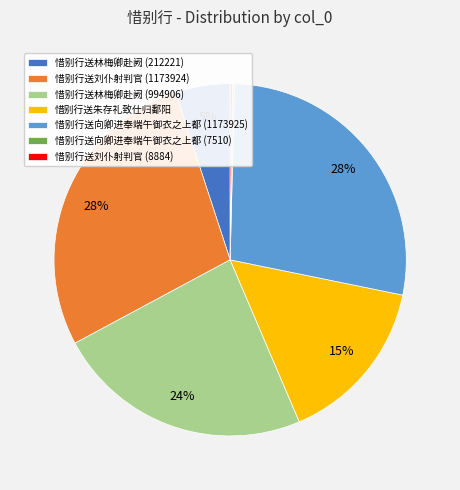

The 惜别行送林梅卿赴阙 (994906) slice represents 16% of the pie. True or false?

False